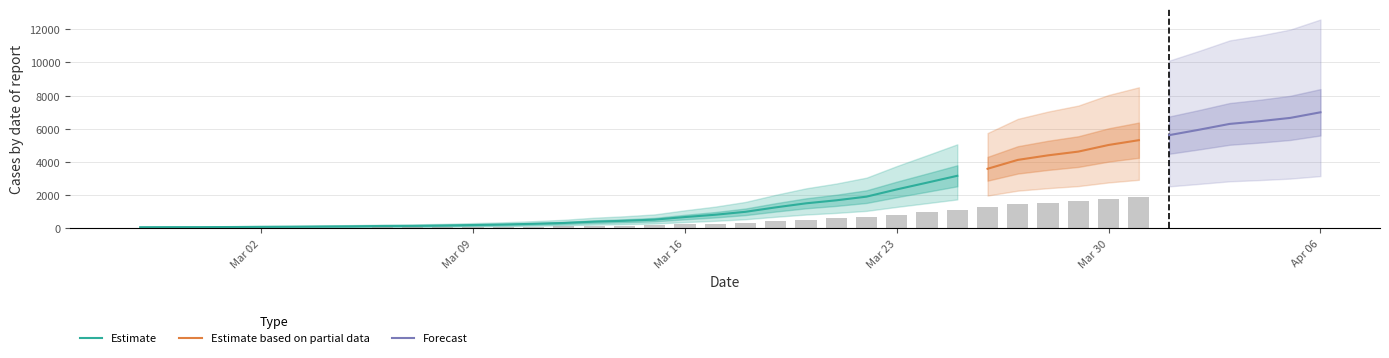

The value at 2020-03-31 is 5314. True or false?

True